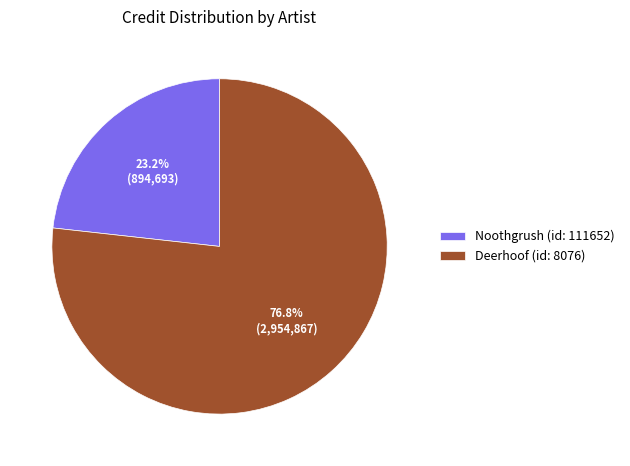

What percentage is NOT represented by Deerhoof (id: 8076)?

23.2%